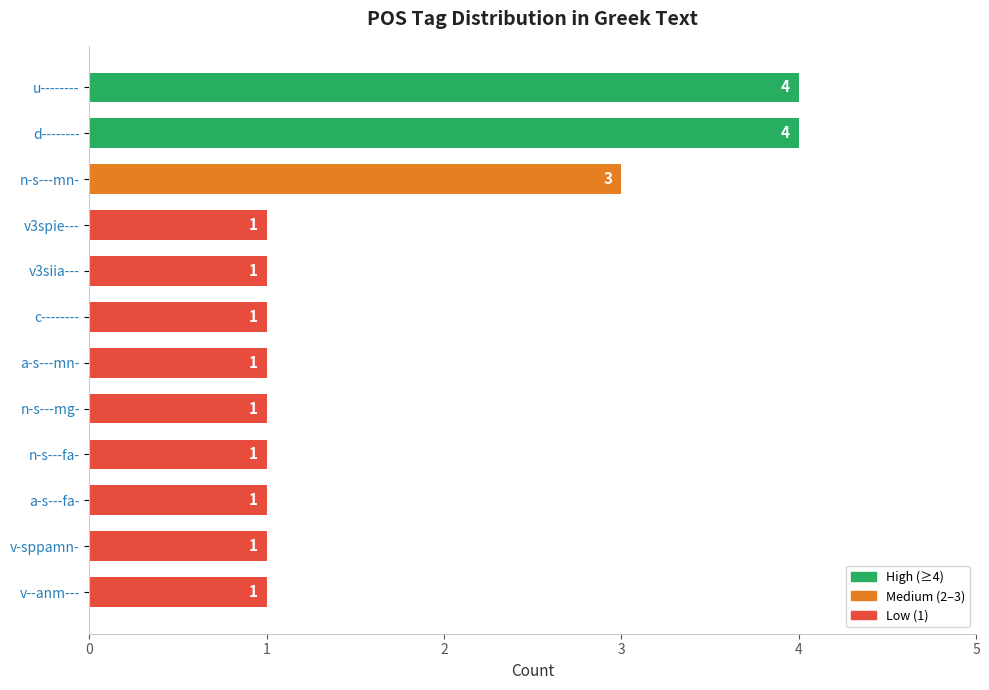

Reading top to bottom, list all the values displayed in this chart.

4	4	3	1	1	1	1	1	1	1	1	1